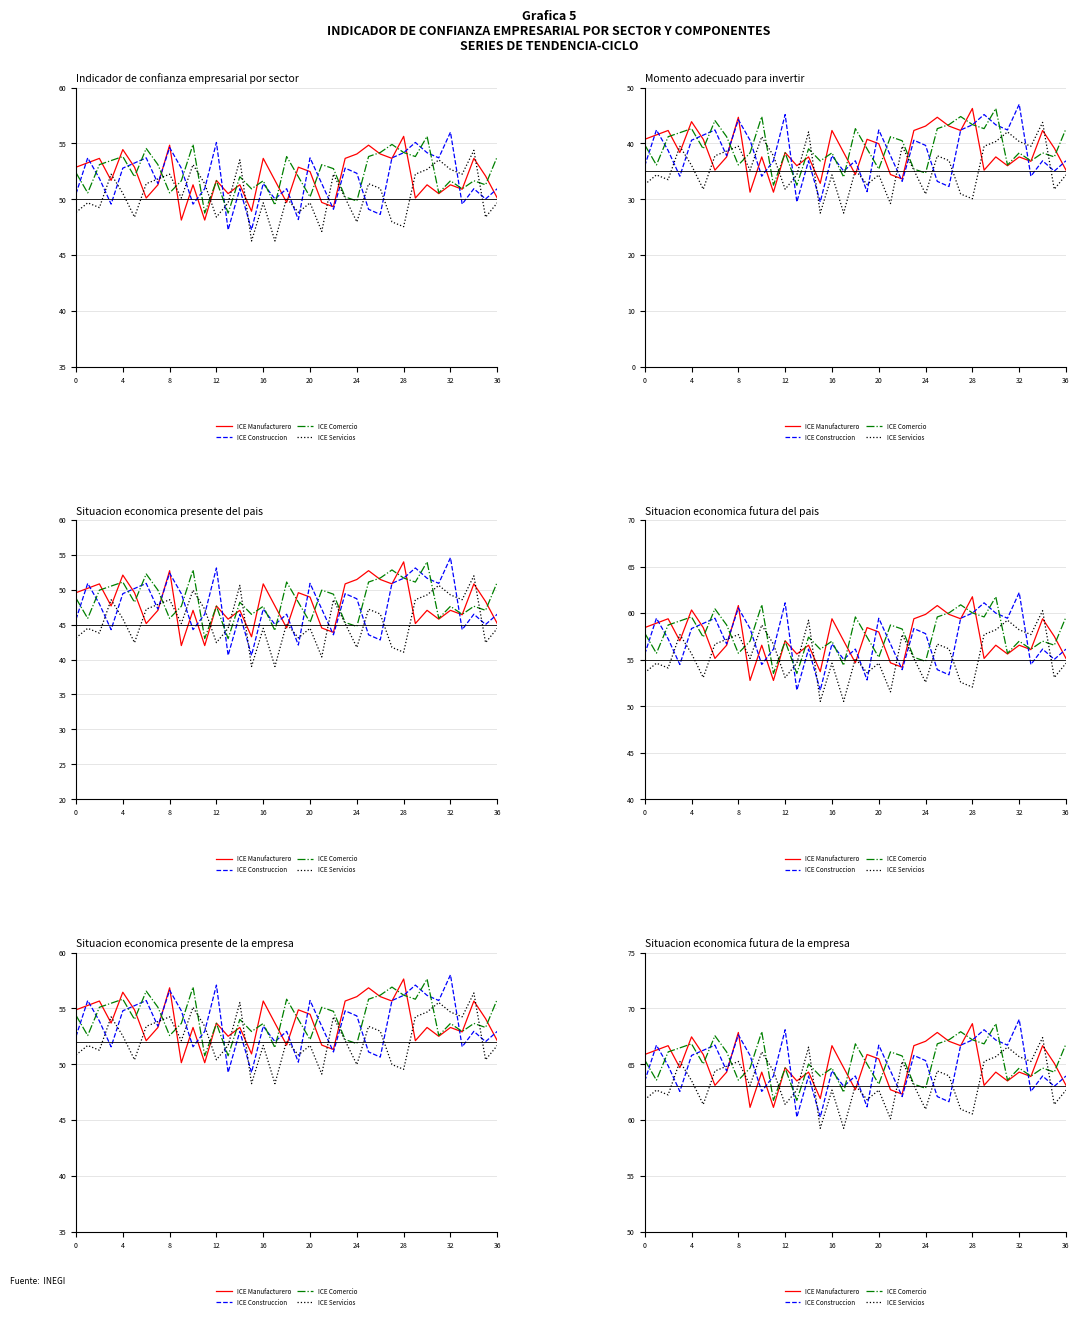

Where is ICE Manufacturero nearest to the value 64?

33